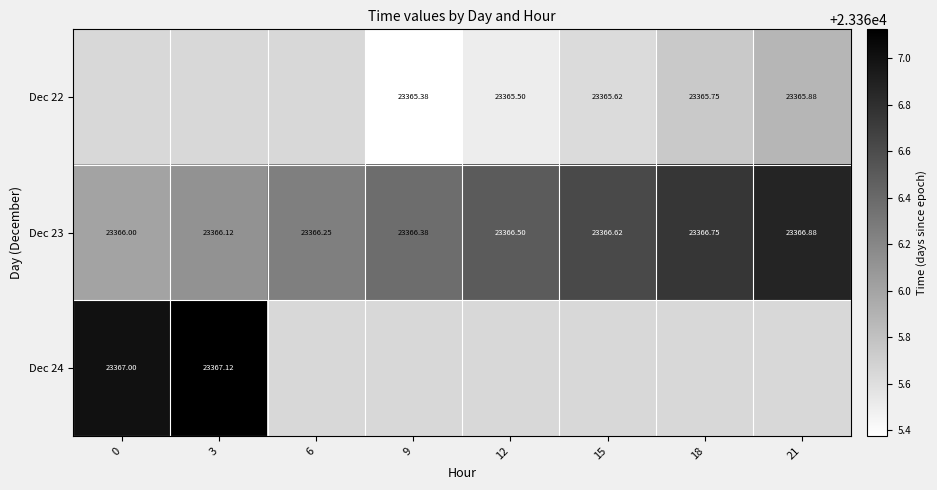

Is the value of Dec 23 at 3 greater than the value of Dec 22 at 15?

Yes